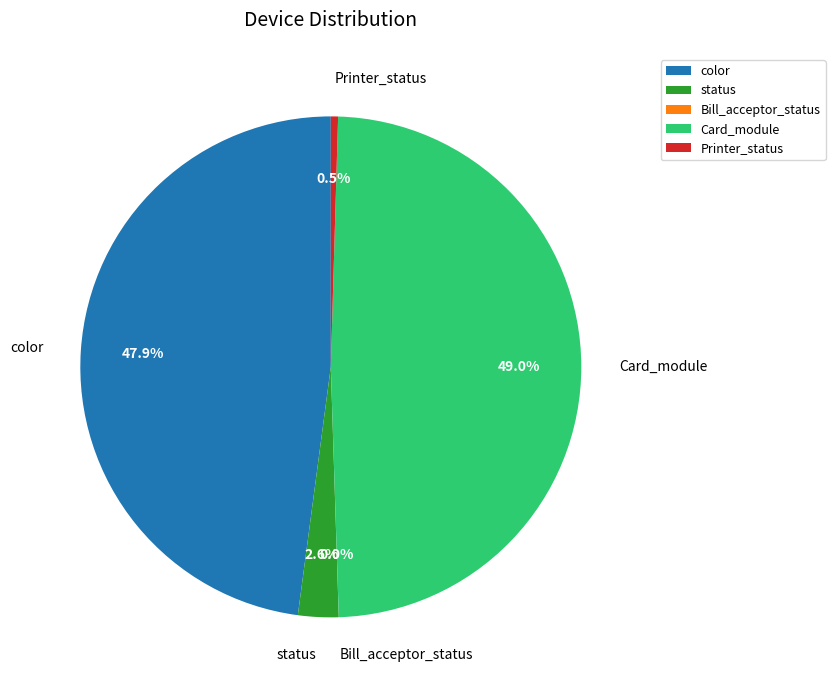

Which category has the biggest portion of the pie?

Card_module